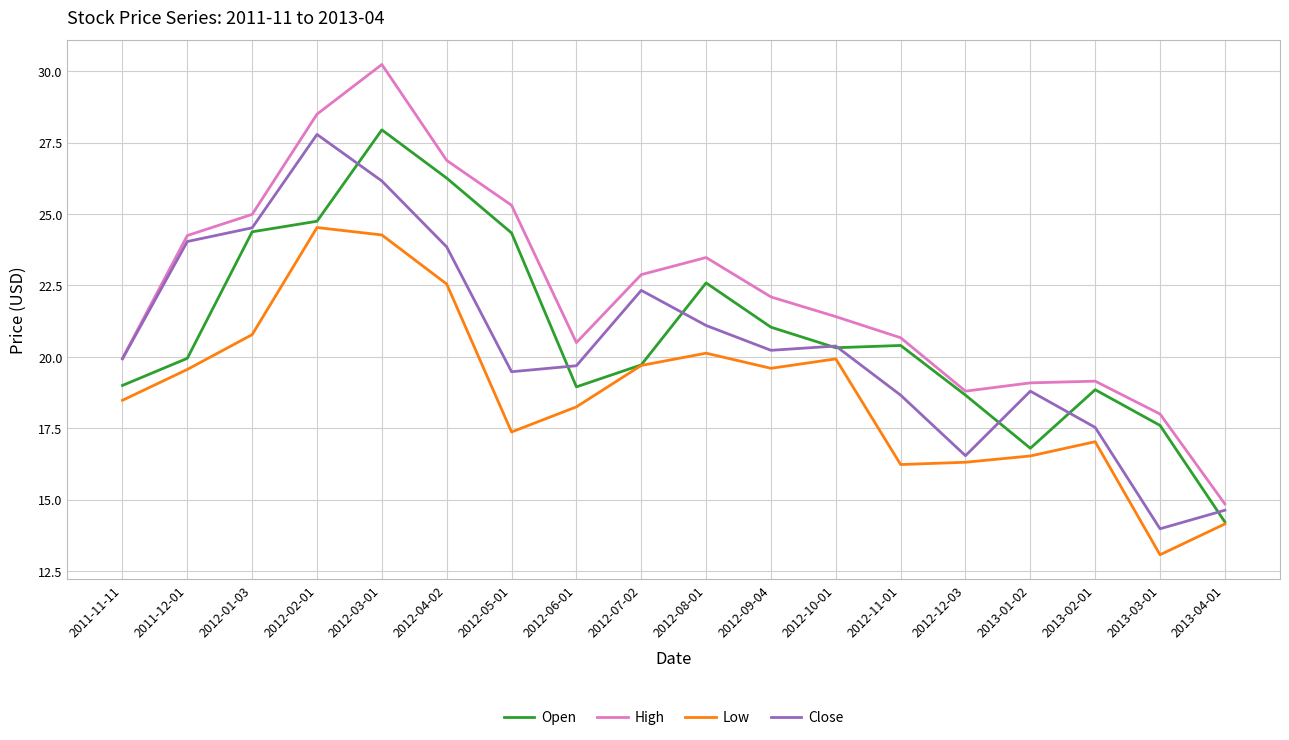

Between which two adjacent categories do Close and Open first intersect?

2013-04-01 and 2013-03-01